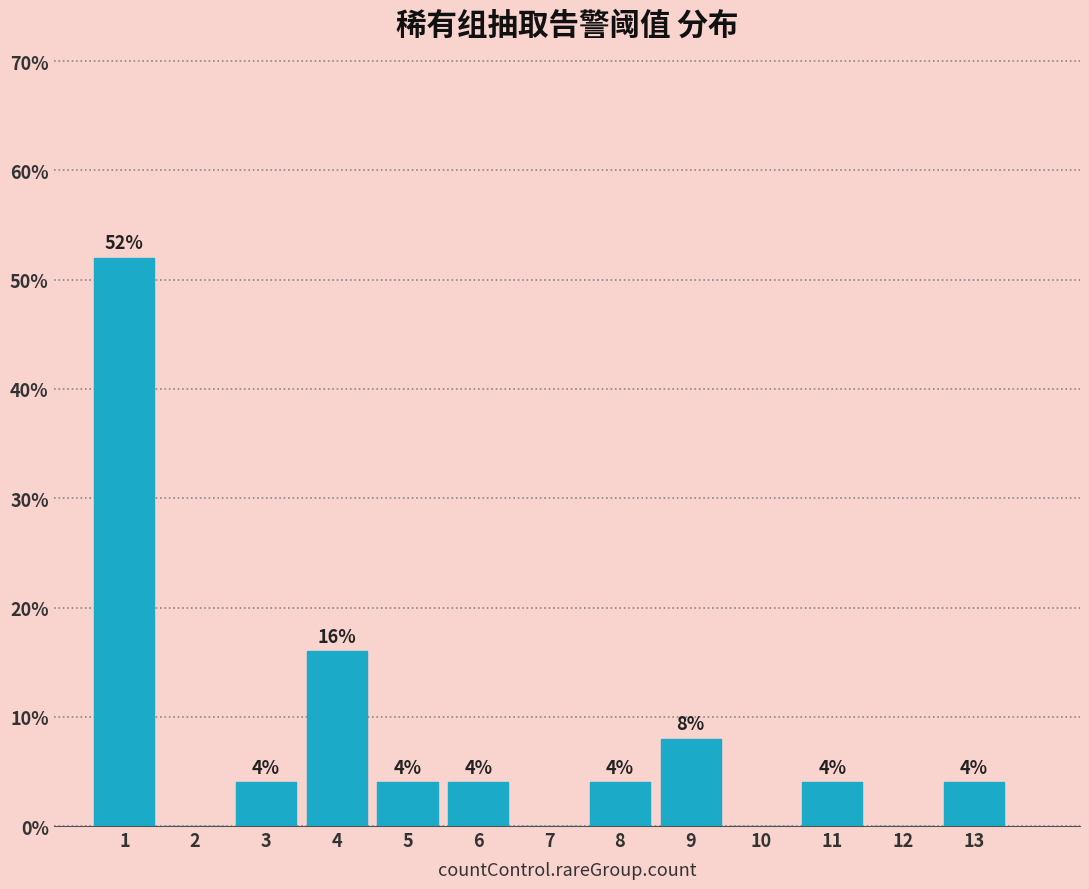

Over which range of the x-axis is the bar tallest?

0.5 to 1.5